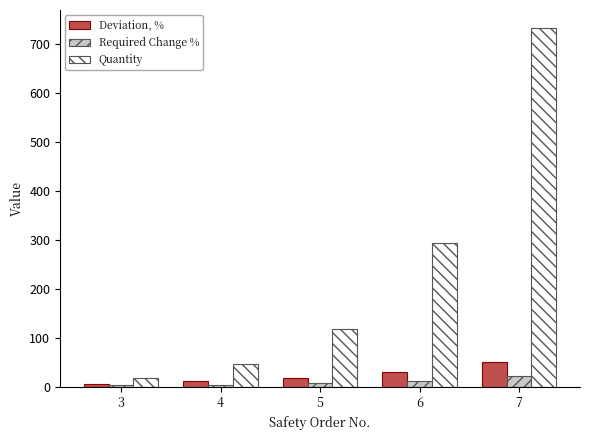

At which category is the sum across all series the highest?

7